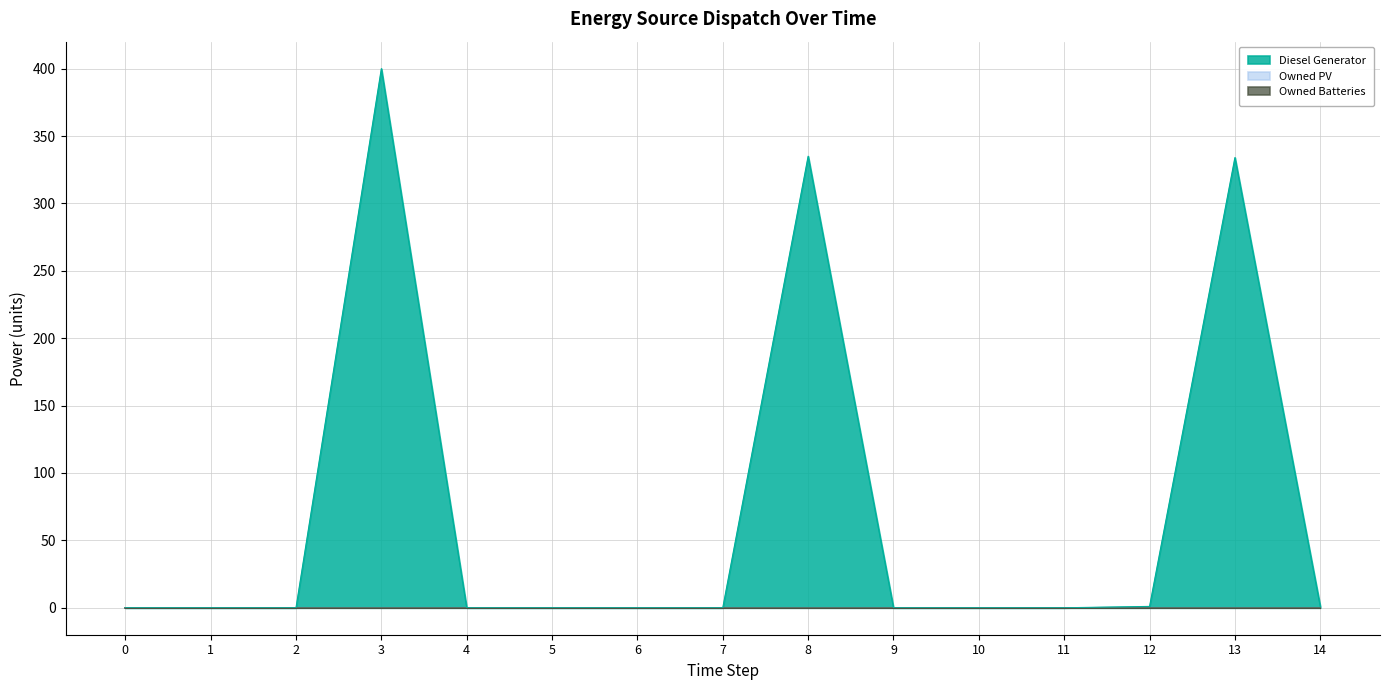

The value of Diesel Generator at 11 is 0. True or false?

True